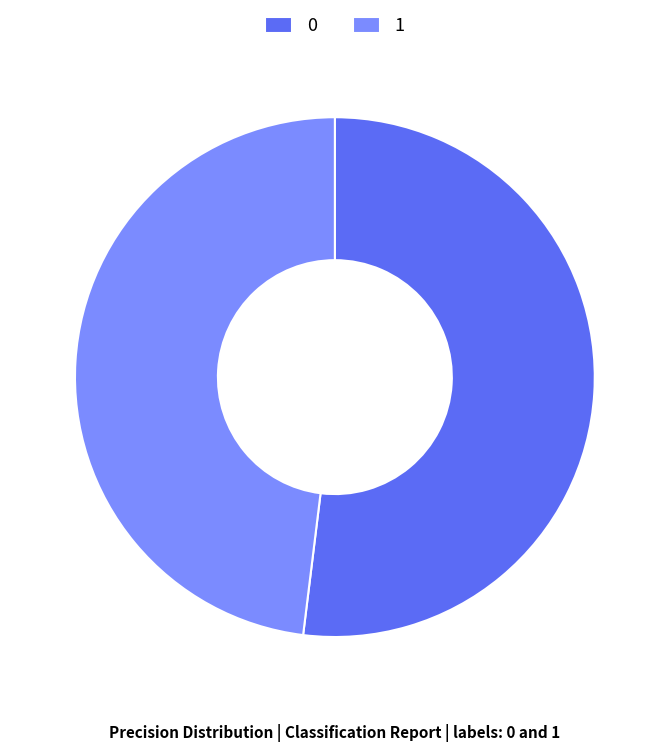

Is there any slice that represents more than half of the pie?

Yes